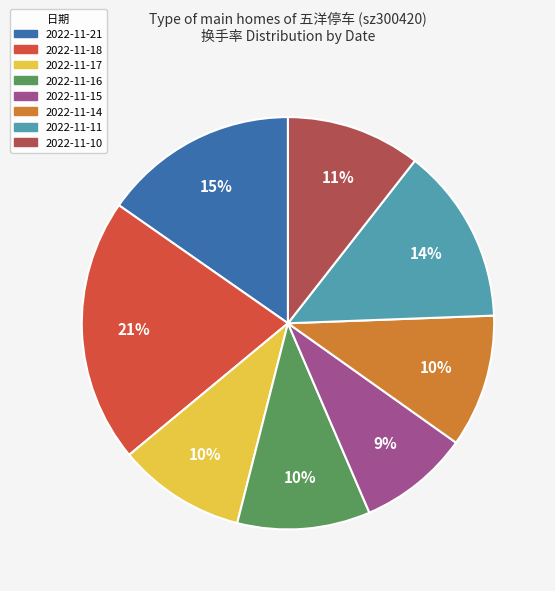

Count the number of slices in the pie.

8